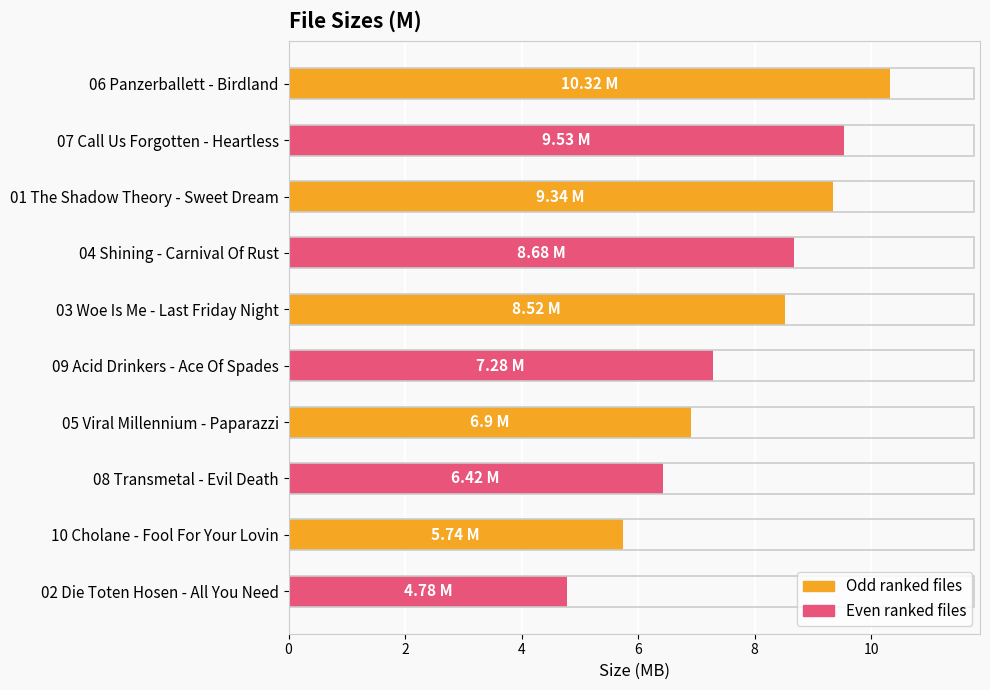

What is the sum of all values?

77.5